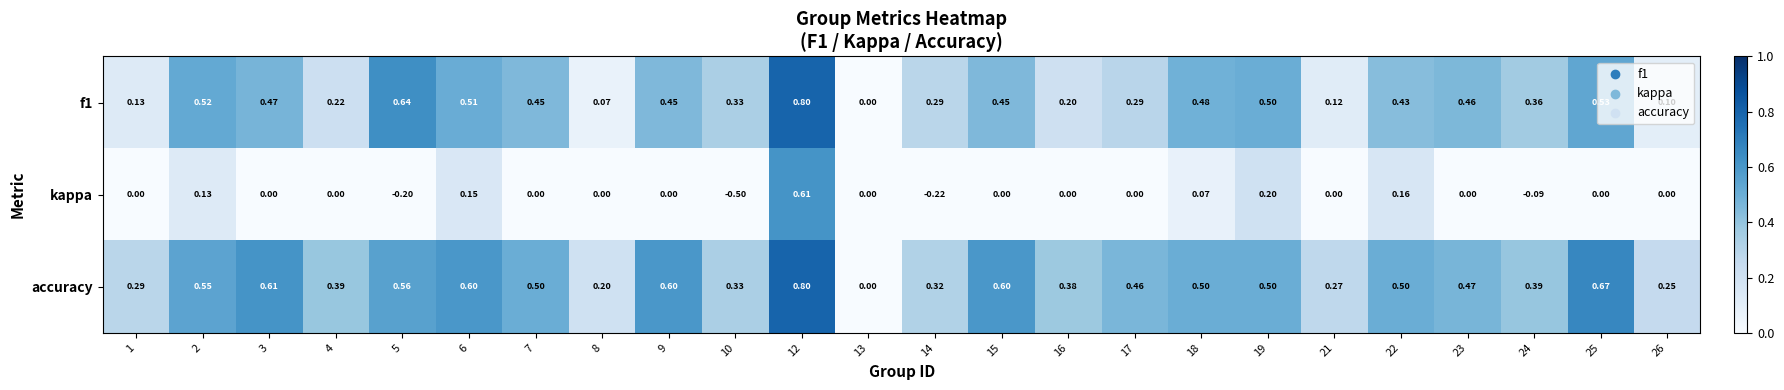

Between 4 and 12, which series saw the biggest shift?

kappa